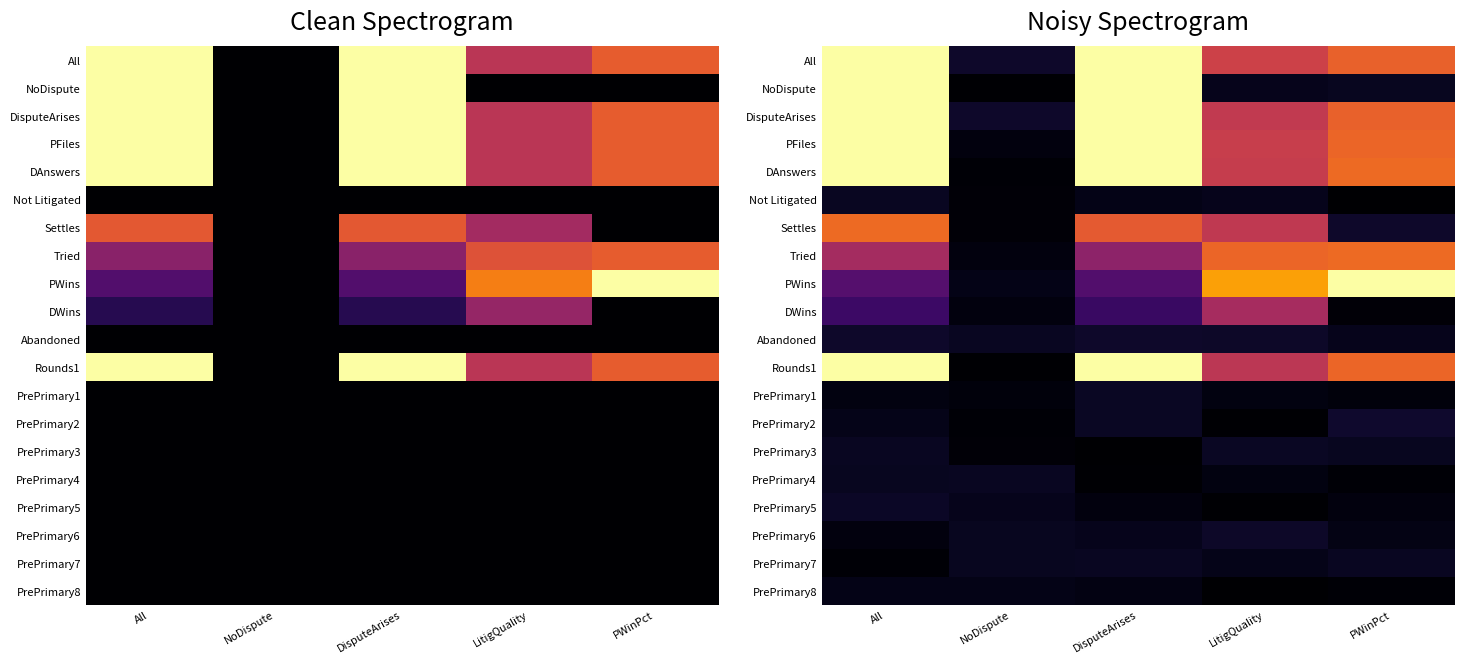

What is the spread (max minus min) of values at DisputeArises?

1.0